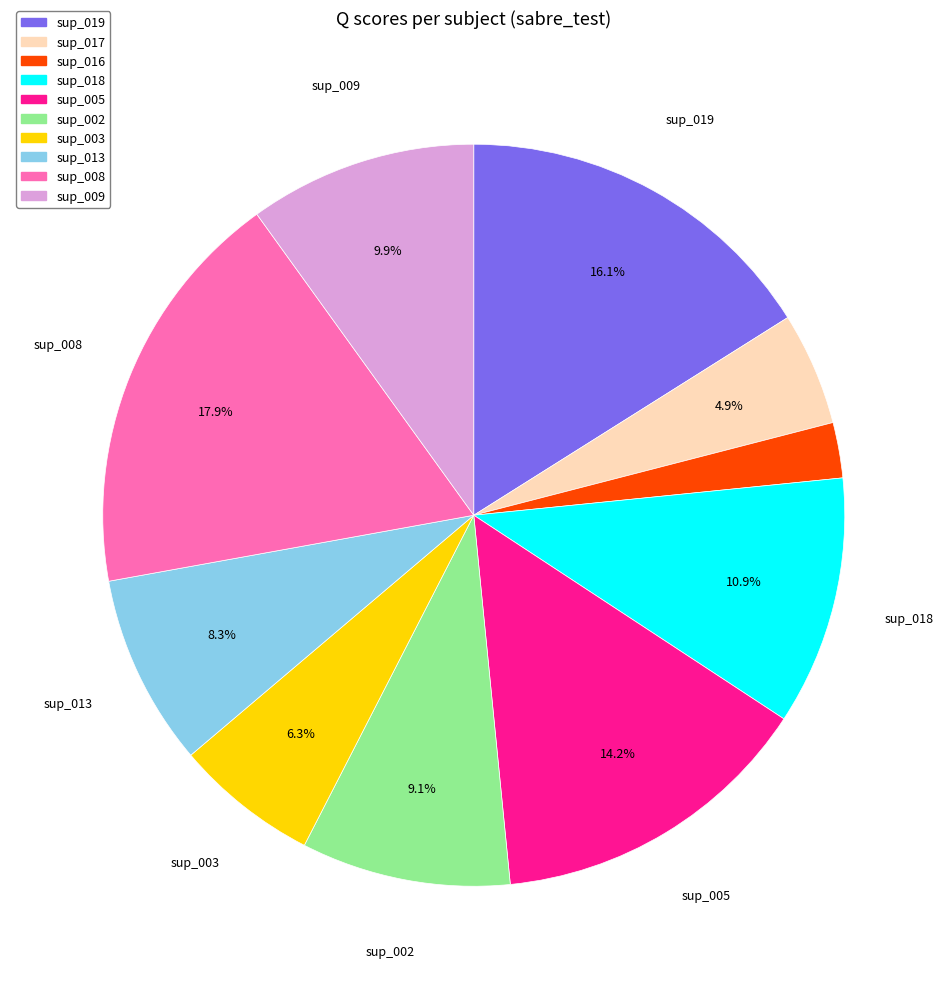

True or false: sup_002 accounts for 1% of the total.

False